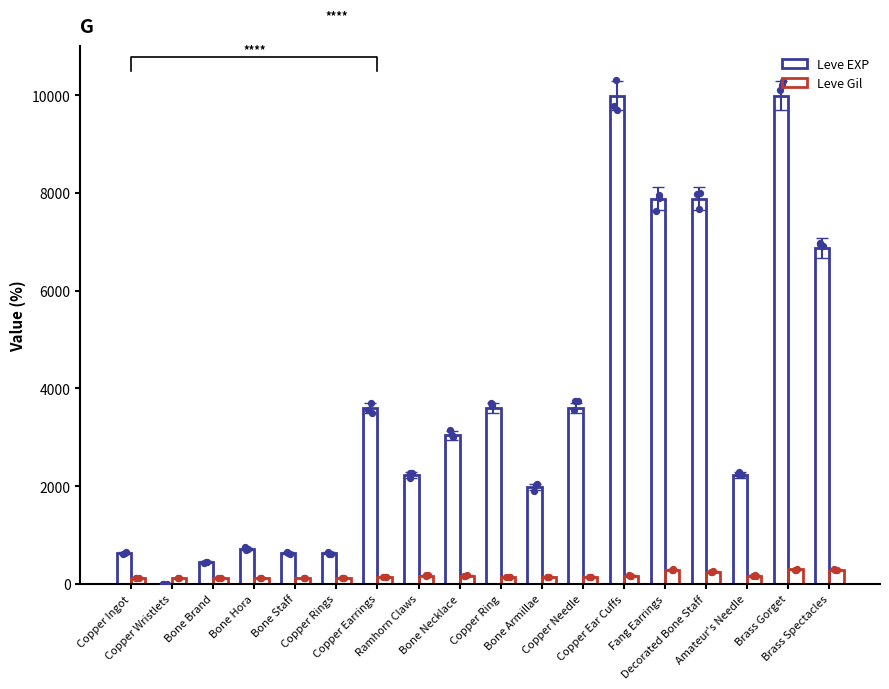

Which series contains the lowest Y value?

Leve EXP